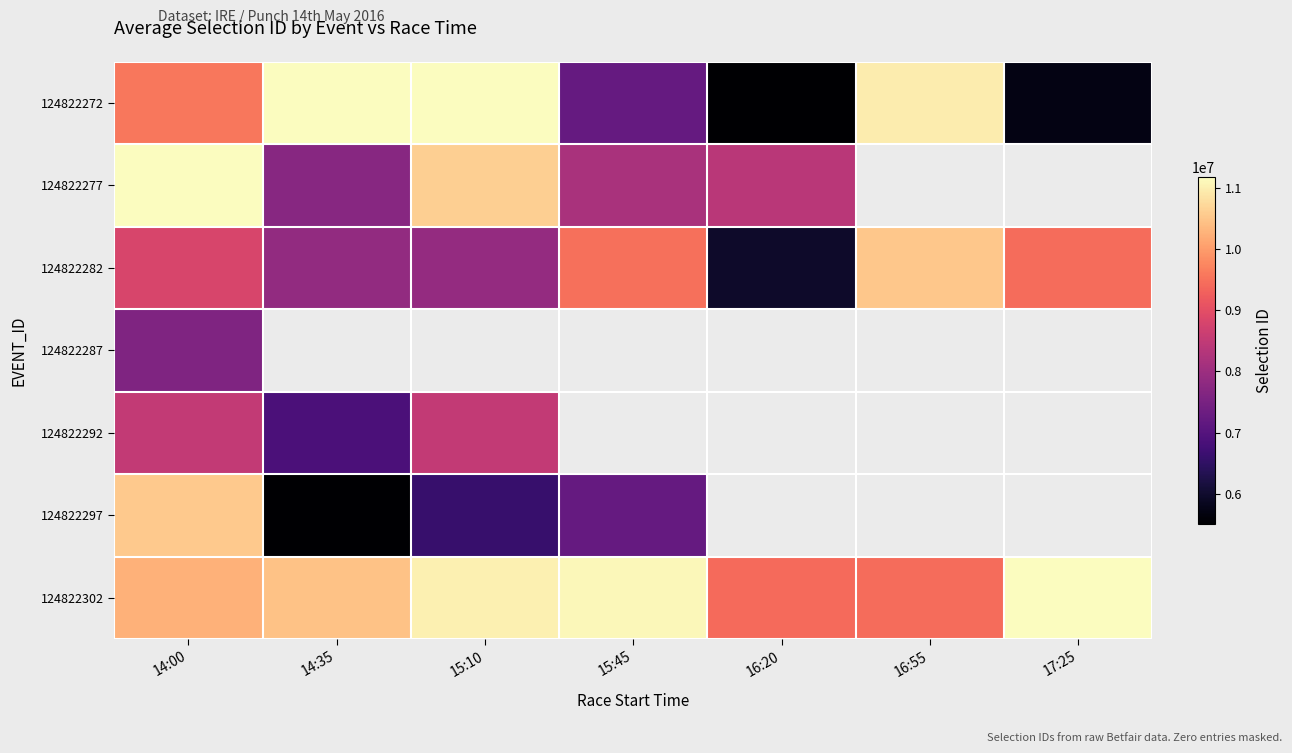

How many values in 124822277 are above zero?

5